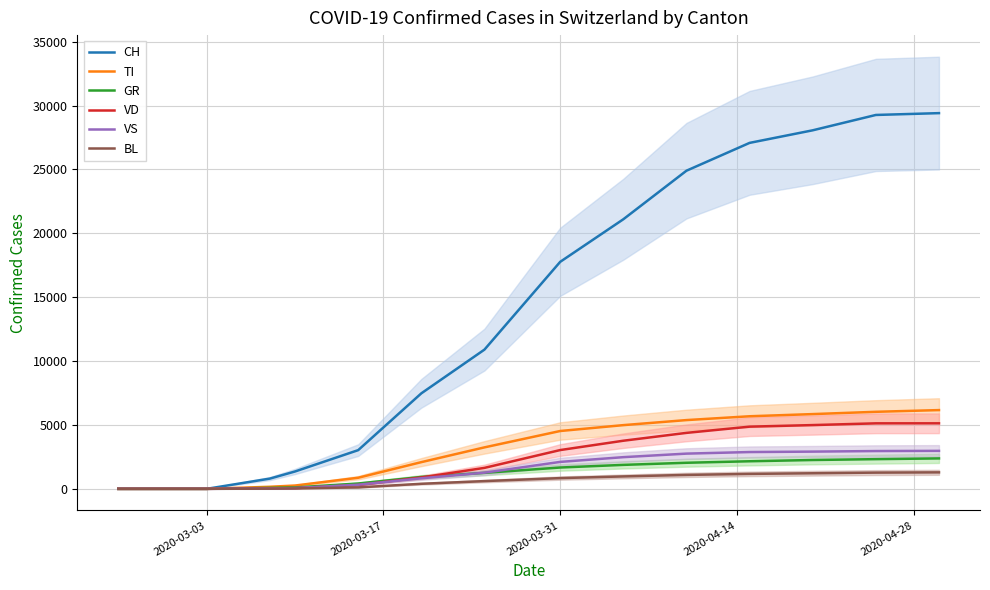

What is the maximum value for TI?

6163